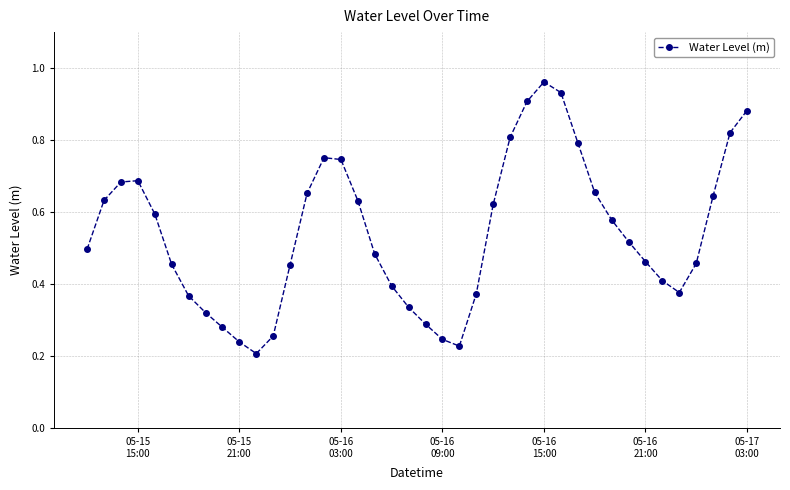

What is the sum of all values?

21.6